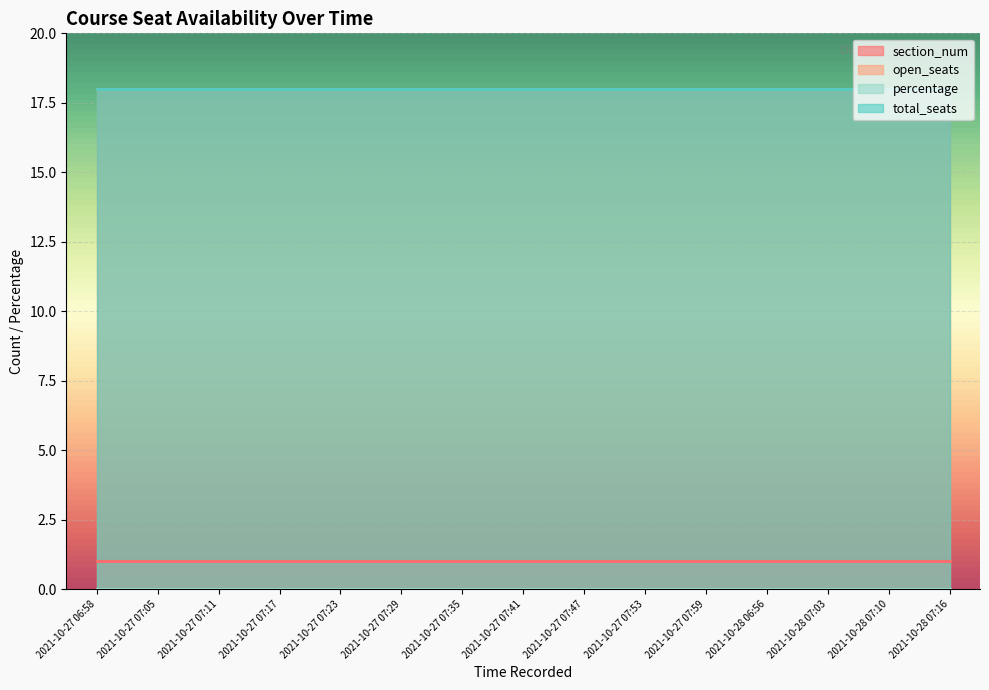

At which label does section_num reach its peak?

2021-10-27 06:58